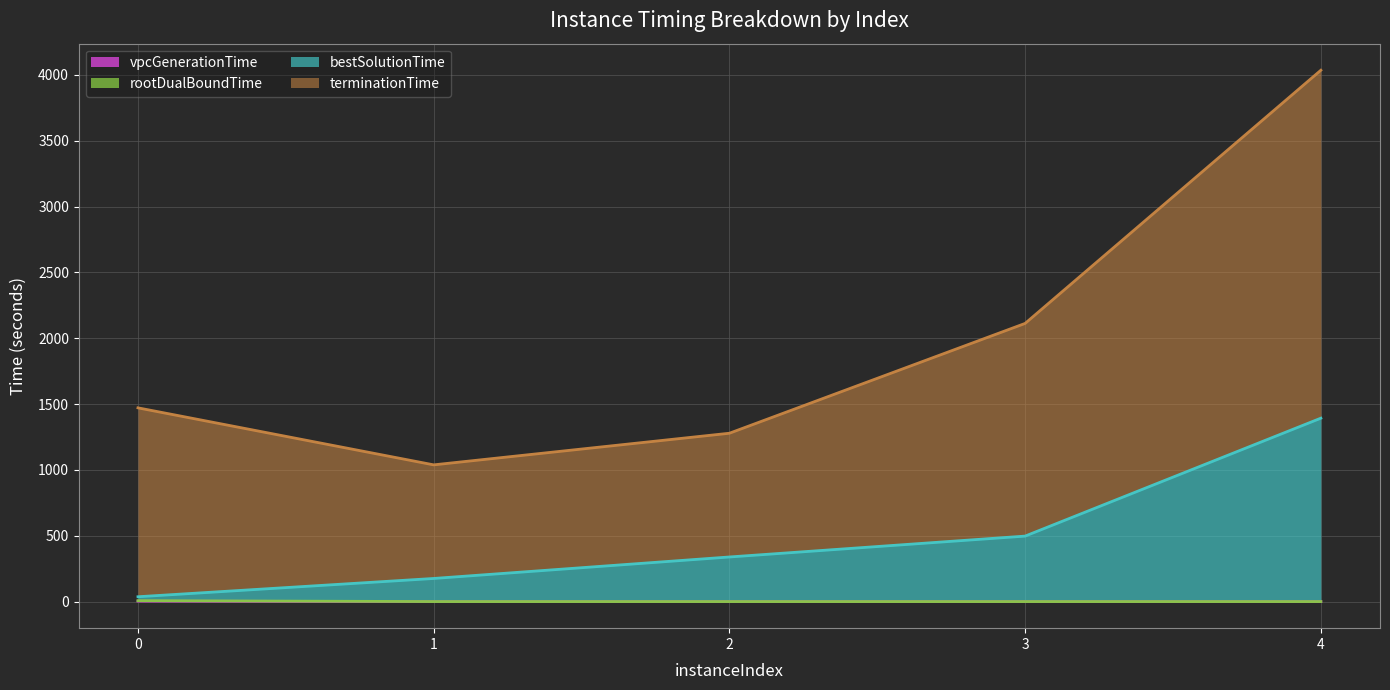

What is the value of the rootDualBoundTime point at the 5th from the left?

0.3